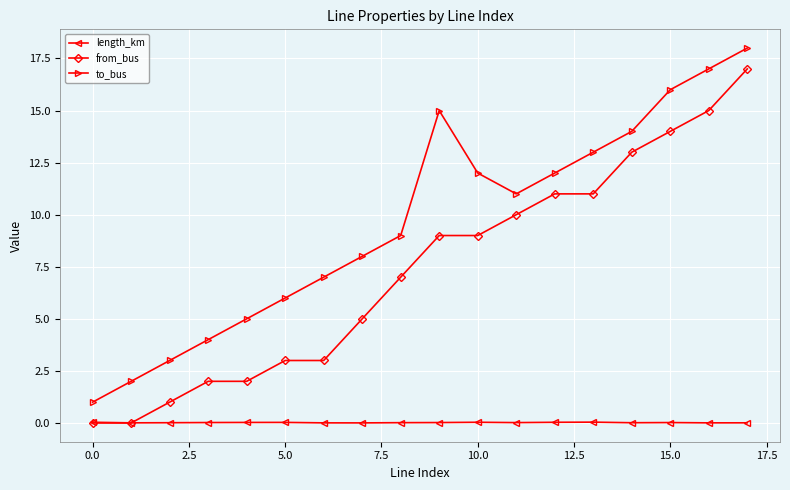

How many interior local peaks does the to_bus series have?

1